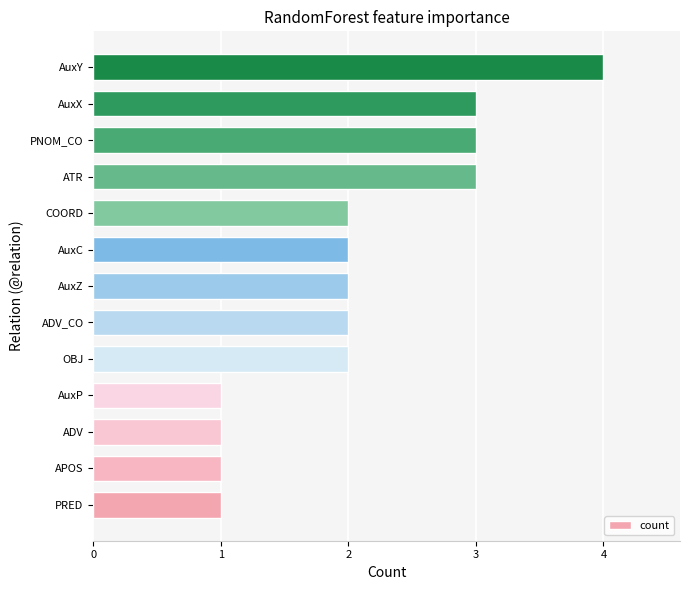

Approximately how many times larger is the value at AuxY compared to AuxX?

1.3